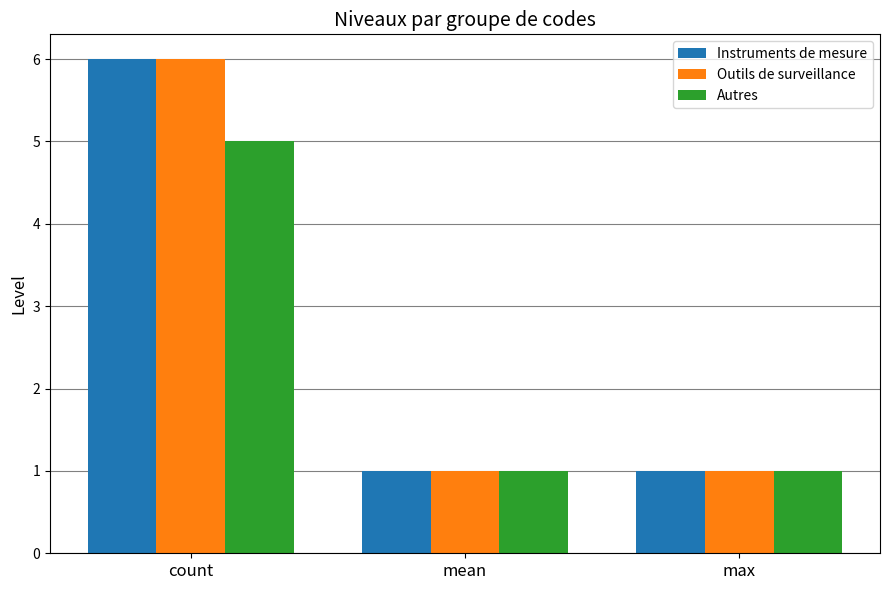

At which category does the chart reach its peak across all series?

count